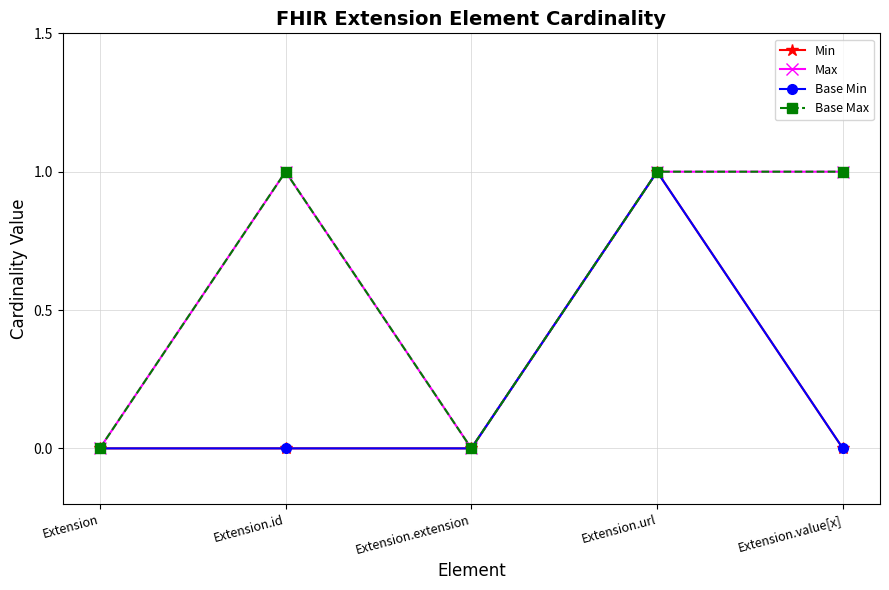

What is the label of the 5th point from the right?

Extension